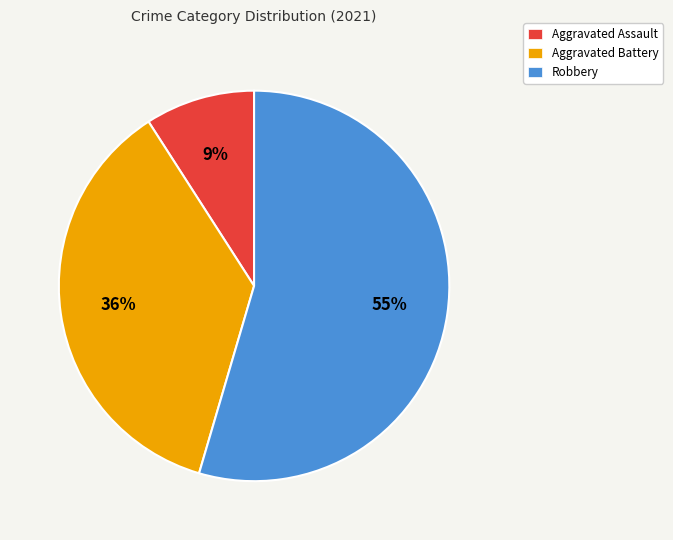

True or false: Aggravated Assault accounts for 16% of the total.

False